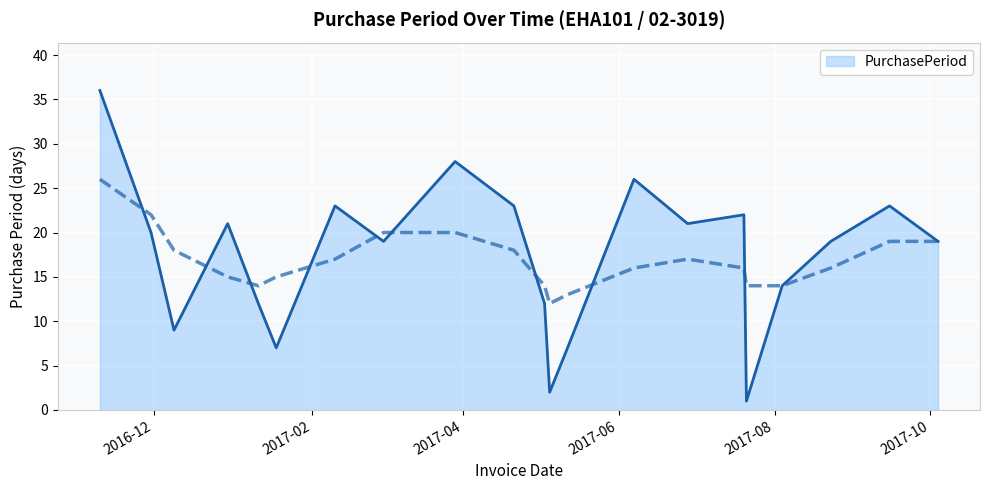

True or false: the data shows 29 at 2017-10-04.

False